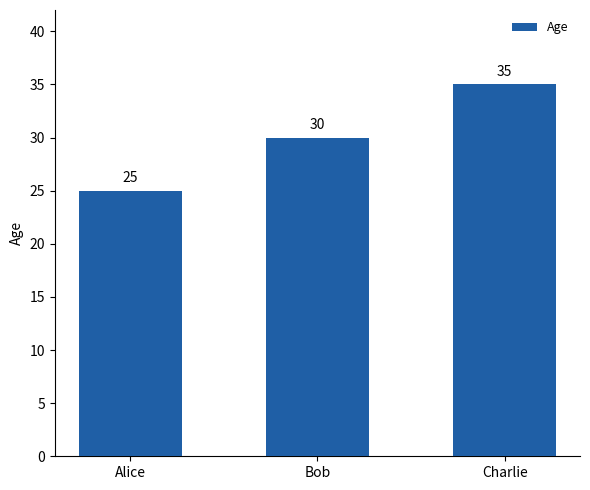

The chart shows a value of 35 at Charlie. True or false?

True